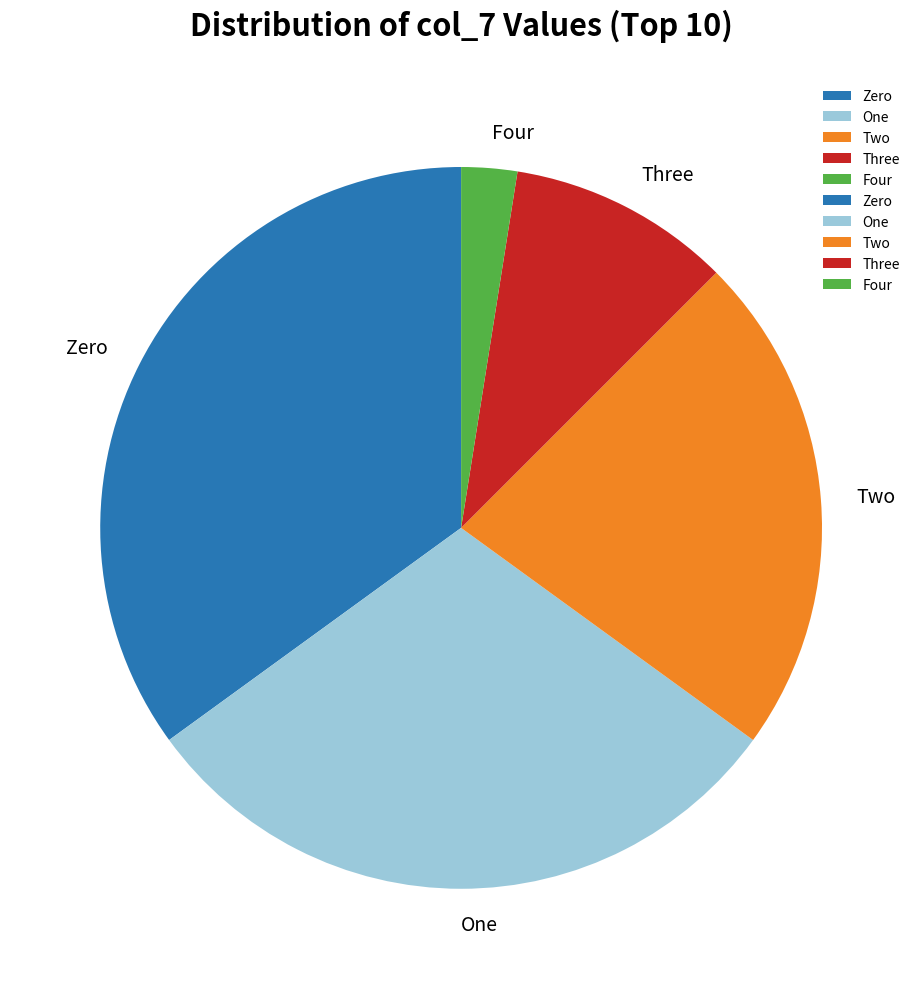

Do One and Two together represent more than half of the pie?

Yes